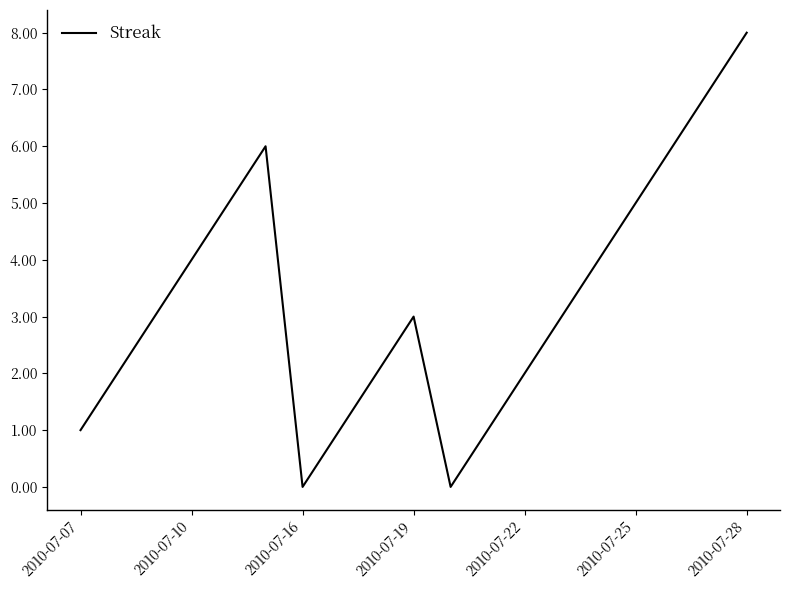

What is the greatest value displayed?

8